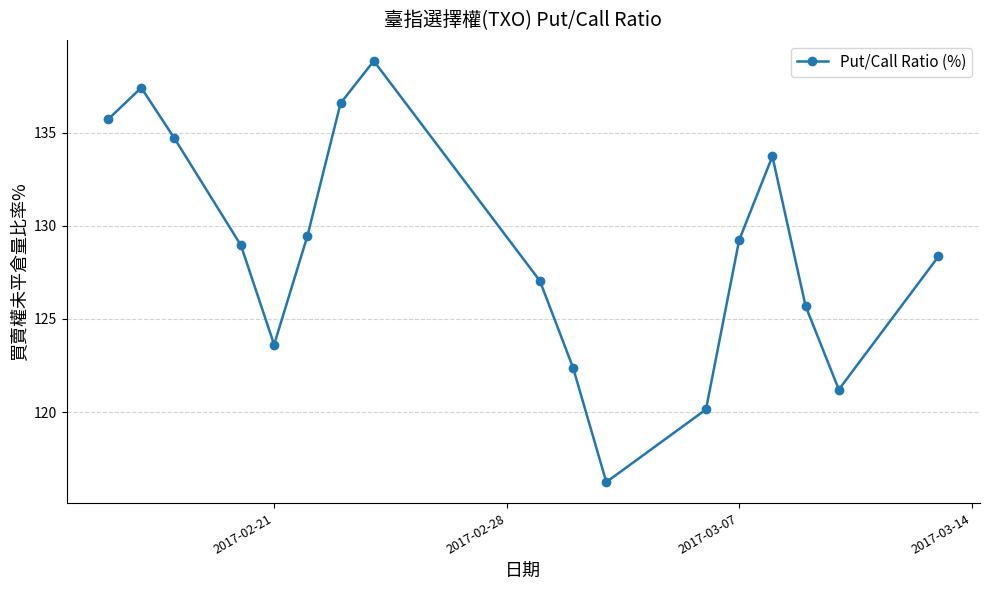

True or false: there are more than 0 points higher than both neighbors.

True